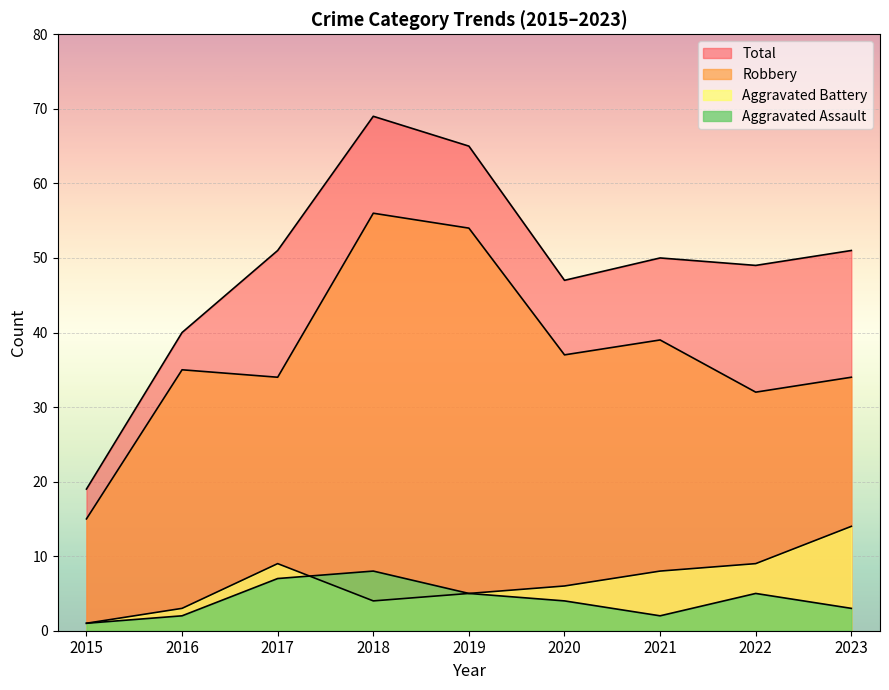

What is the sum of all Aggravated Battery values?

59